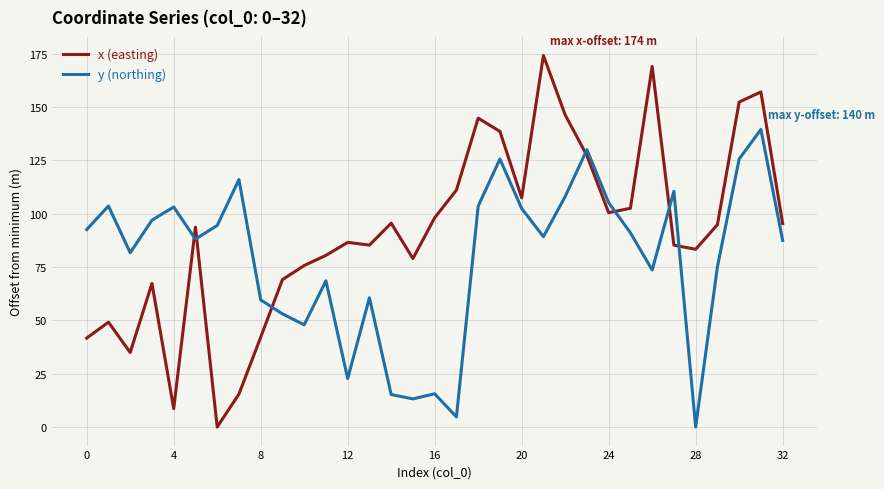

What is the maximum value for y (northing)?

139.5